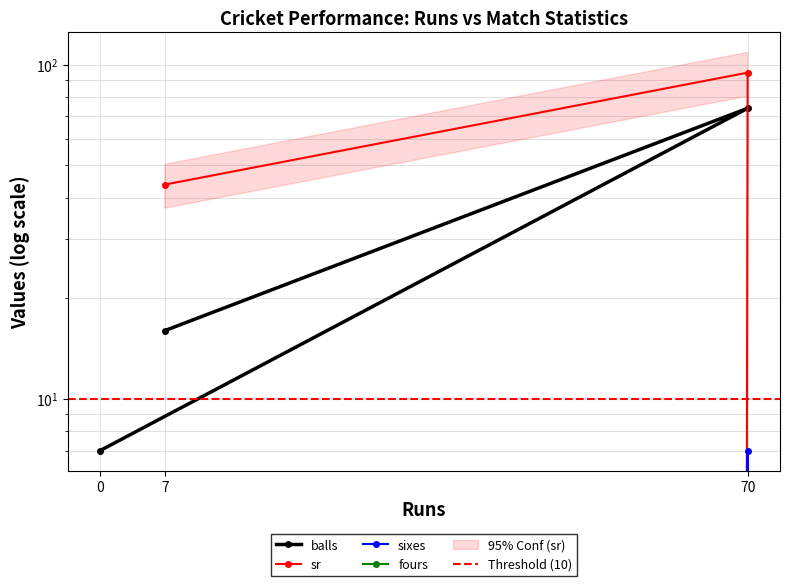

Is the value of sr at 70 greater than the value of balls at 7?

Yes